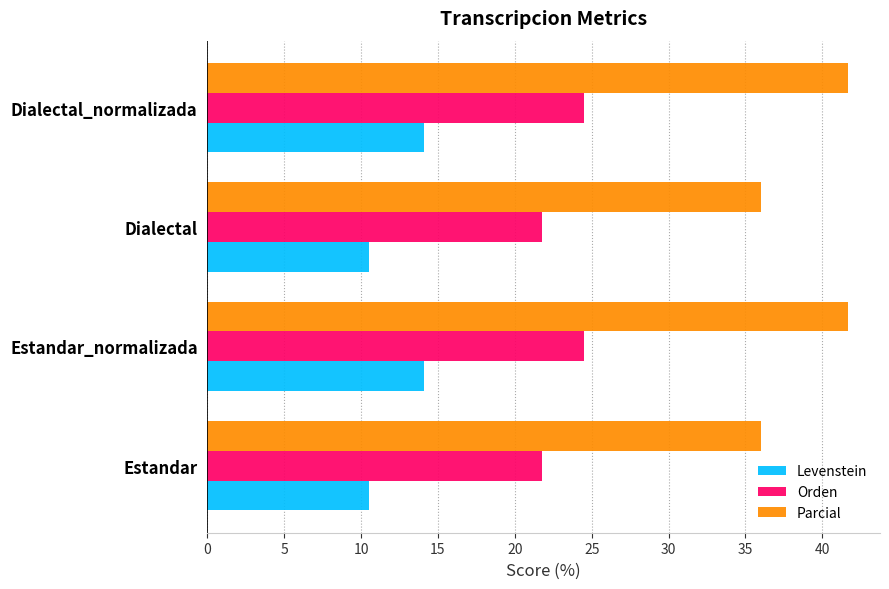

Is it true that Levenstein equals 17.9 at Dialectal?

False